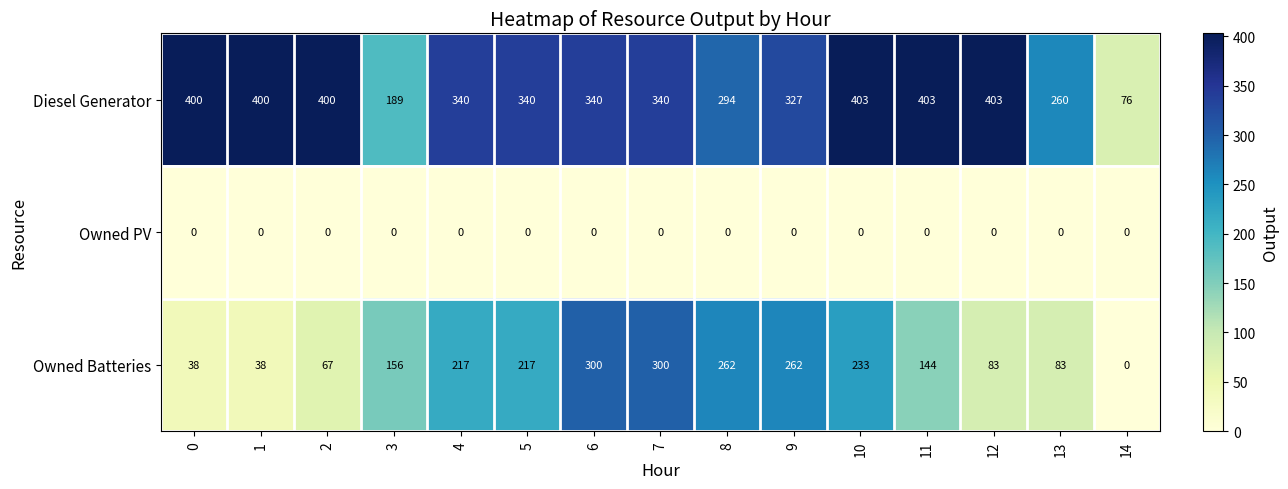

What is the total value across all series at 13?

343